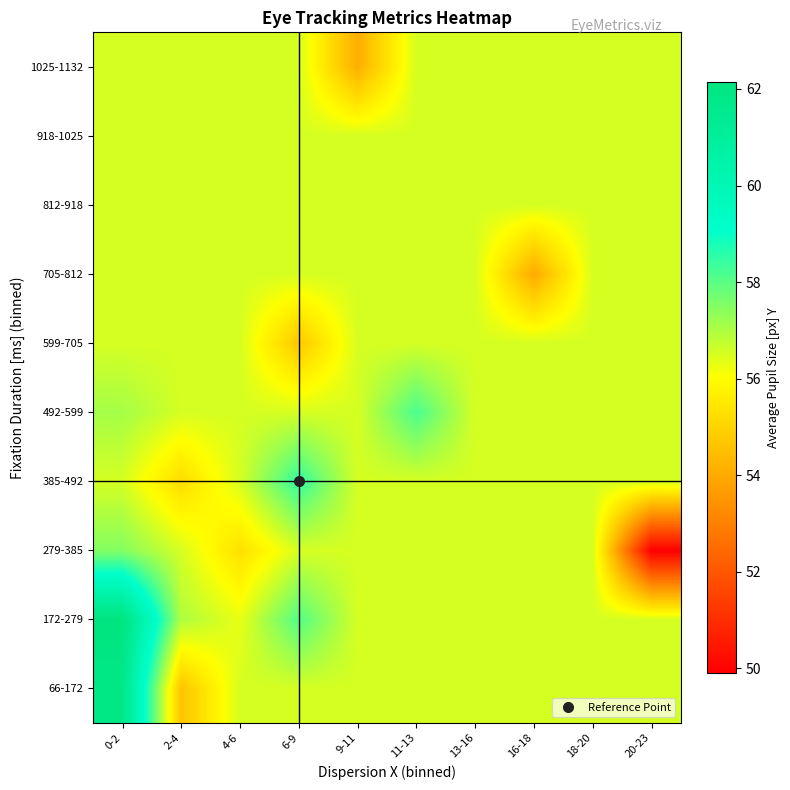

Reading right to left, transcribe all the data shown in this chart.

66-172: 20-23=56.5	18-20=56.5	16-18=56.5	13-16=56.5	11-13=56.5	9-11=56.5	6-9=56.5	4-6=56.5	2-4=54.6	0-2=61.8
172-279: 20-23=56.5	18-20=56.5	16-18=56.5	13-16=56.5	11-13=56.5	9-11=56.5	6-9=58.1	4-6=56.3	2-4=57.0	0-2=62.1
279-385: 20-23=49.9	18-20=56.5	16-18=56.5	13-16=56.5	11-13=56.5	9-11=56.5	6-9=56.5	4-6=55.3	2-4=56.5	0-2=57.5
385-492: 20-23=56.5	18-20=56.5	16-18=56.5	13-16=56.5	11-13=56.5	9-11=56.5	6-9=58.5	4-6=56.5	2-4=55.2	0-2=56.5
492-599: 20-23=56.5	18-20=56.5	16-18=56.5	13-16=56.5	11-13=58.2	9-11=56.5	6-9=56.5	4-6=56.5	2-4=56.5	0-2=57.1
599-705: 20-23=56.5	18-20=56.5	16-18=56.5	13-16=56.5	11-13=56.5	9-11=56.5	6-9=54.7	4-6=56.5	2-4=56.5	0-2=56.5
705-812: 20-23=56.5	18-20=56.5	16-18=54.0	13-16=56.5	11-13=56.5	9-11=56.5	6-9=56.5	4-6=56.5	2-4=56.5	0-2=56.5
812-918: 20-23=56.5	18-20=56.5	16-18=56.5	13-16=56.5	11-13=56.5	9-11=56.5	6-9=56.5	4-6=56.5	2-4=56.5	0-2=56.5
918-1025: 20-23=56.5	18-20=56.5	16-18=56.5	13-16=56.5	11-13=56.5	9-11=56.5	6-9=56.5	4-6=56.5	2-4=56.5	0-2=56.5
1025-1132: 20-23=56.5	18-20=56.5	16-18=56.5	13-16=56.5	11-13=56.5	9-11=54.1	6-9=56.5	4-6=56.5	2-4=56.5	0-2=56.5